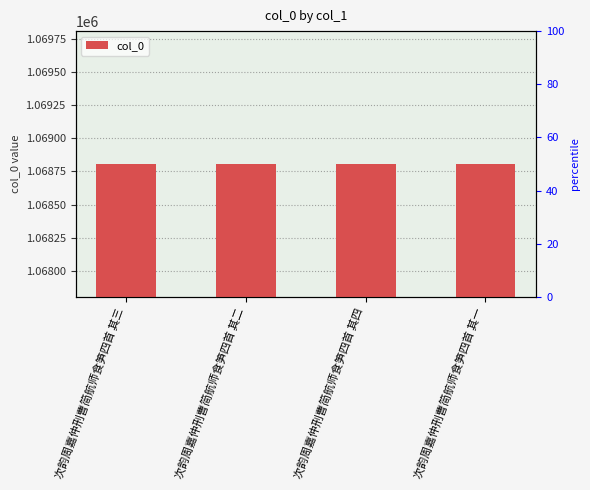

What is the approximate value at 次韵周嘉仲刑曹简航师食笋四首 其三?

1068806